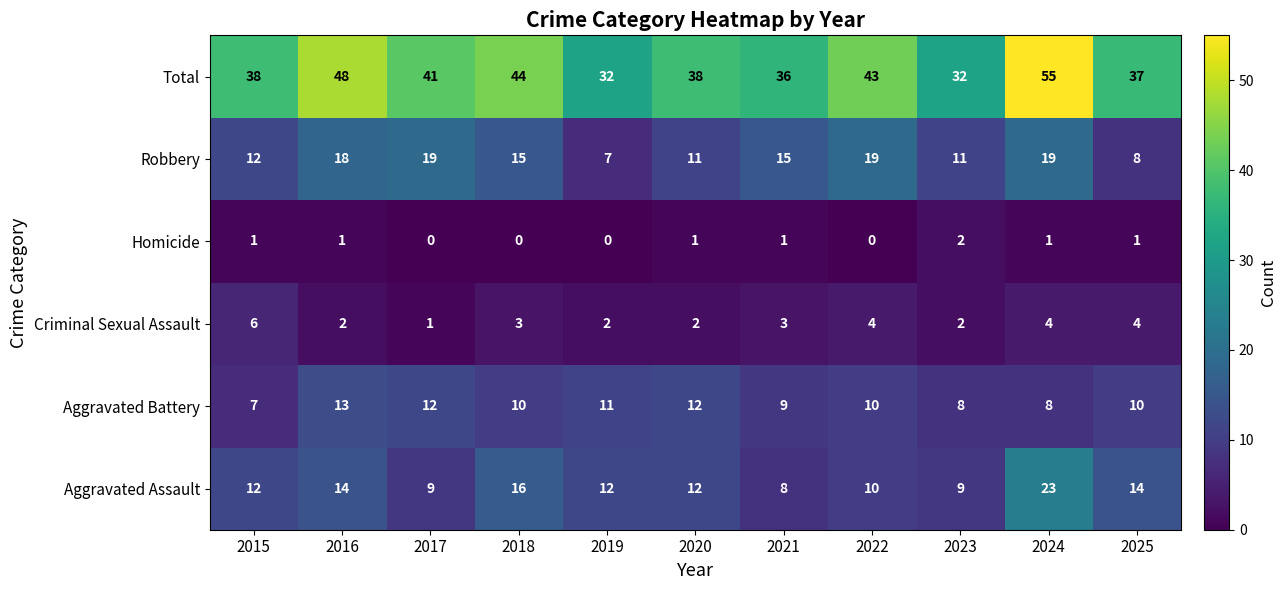

What is the difference between the maximum and minimum values in the Criminal Sexual Assault series?

5